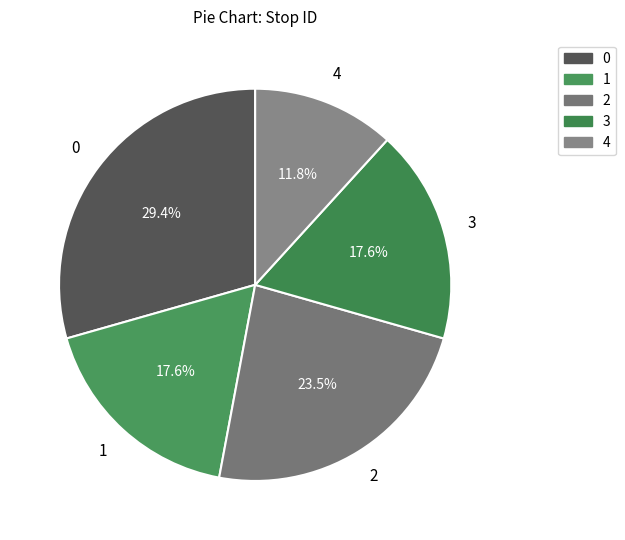

What portion of the pie excludes 2?

76.5%